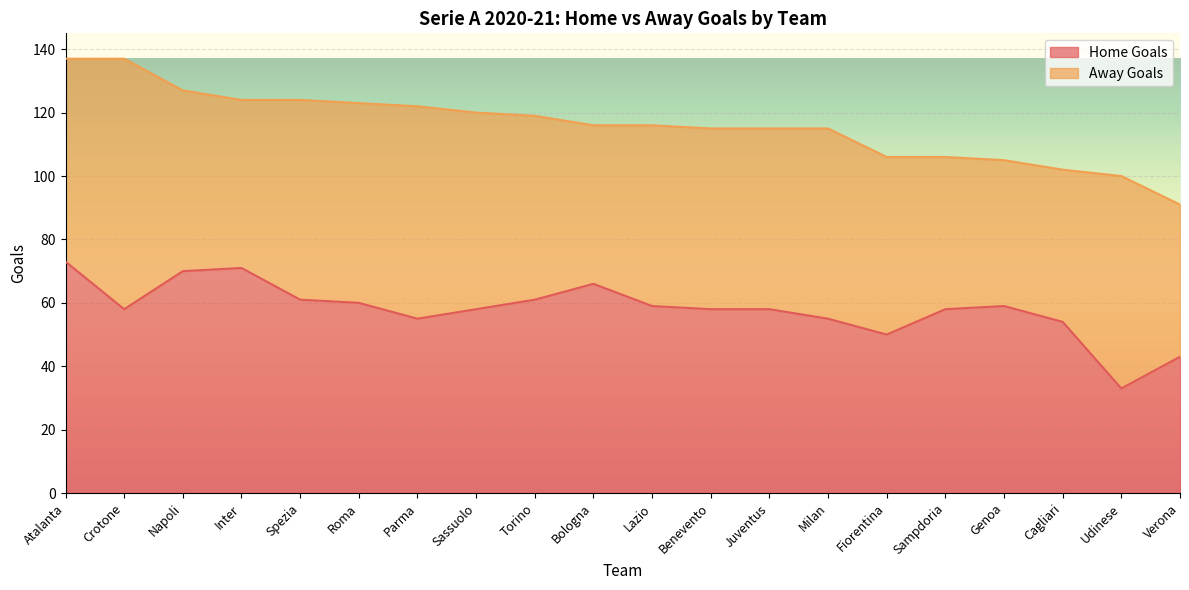

Rank the categories by value from lowest to highest.

Udinese, Verona, Fiorentina, Cagliari, Parma, Milan, Crotone, Sassuolo, Benevento, Juventus, Sampdoria, Lazio, Genoa, Roma, Spezia, Torino, Bologna, Napoli, Inter, Atalanta